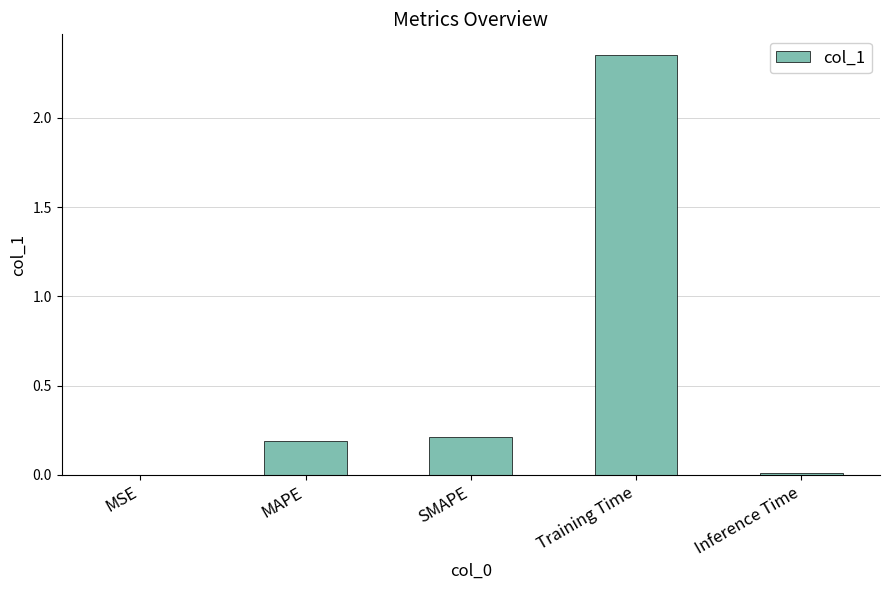

The chart shows a value of 0.2 at MAPE. True or false?

True